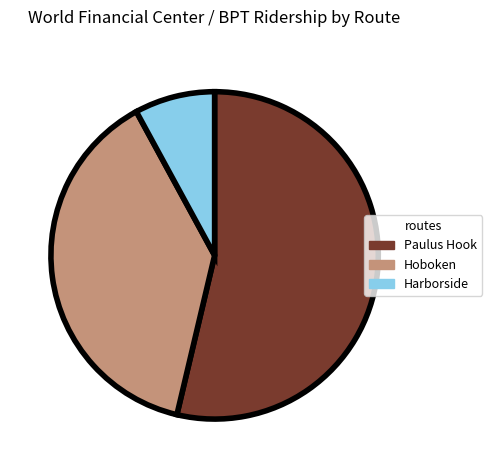

Rank the categories by value from lowest to highest.

Harborside, Hoboken, Paulus Hook